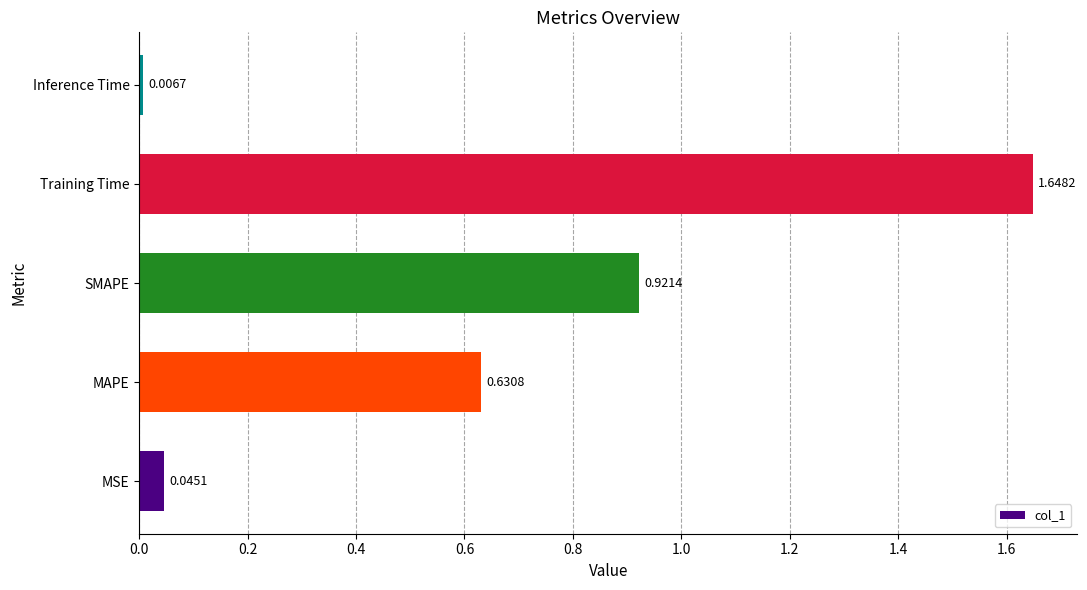

What is the average value?

0.7